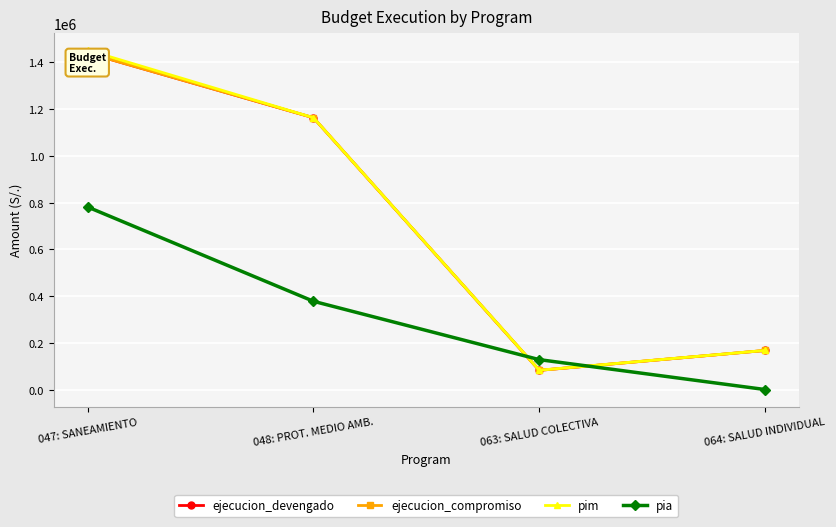

What is the sum of all ejecucion_devengado values?

2852666